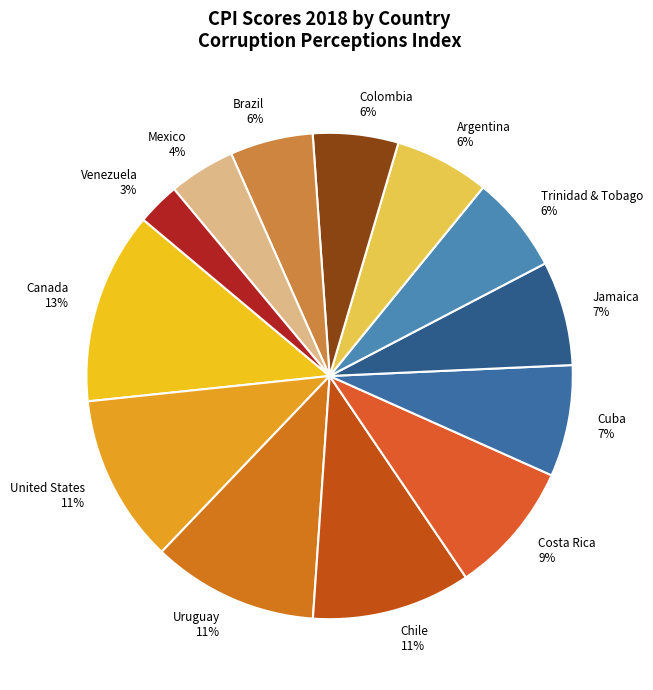

Is it true that Venezuela is 3% of the pie?

True